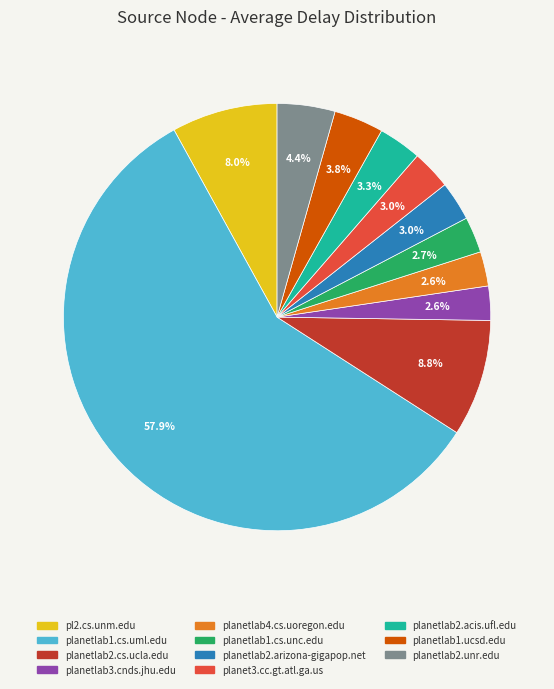

To the nearest percent, what portion does planet3.cc.gt.atl.ga.us represent?

3%